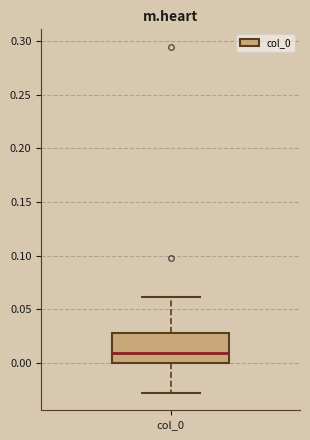

Where is the upper edge of the box for col_0 on the y-axis? The values are not printed on the chart, so give them approximately, as read against the axis.

0.03